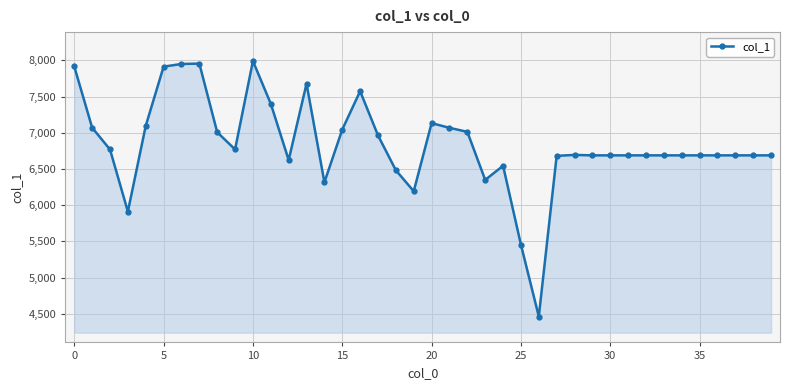

What is the value of the 18th point from the left?

6963